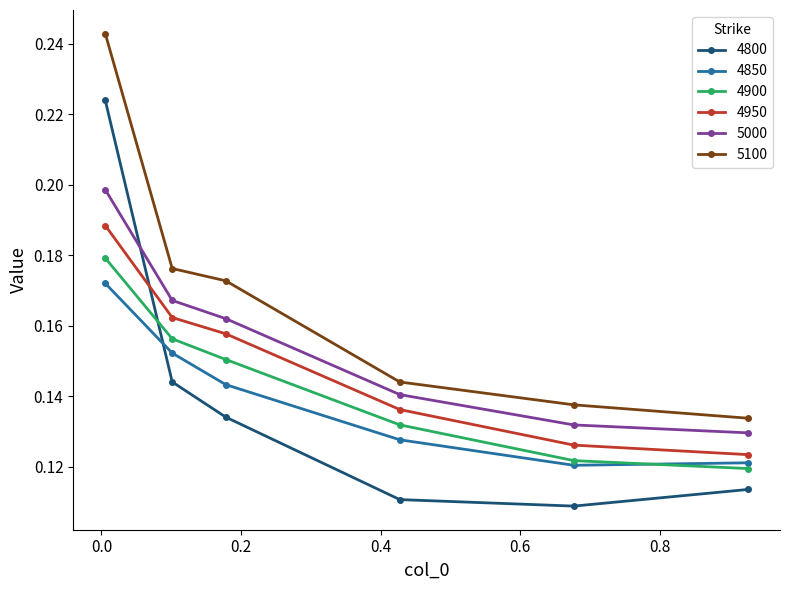

Count the 5100 values in the range 0 to 1.

6